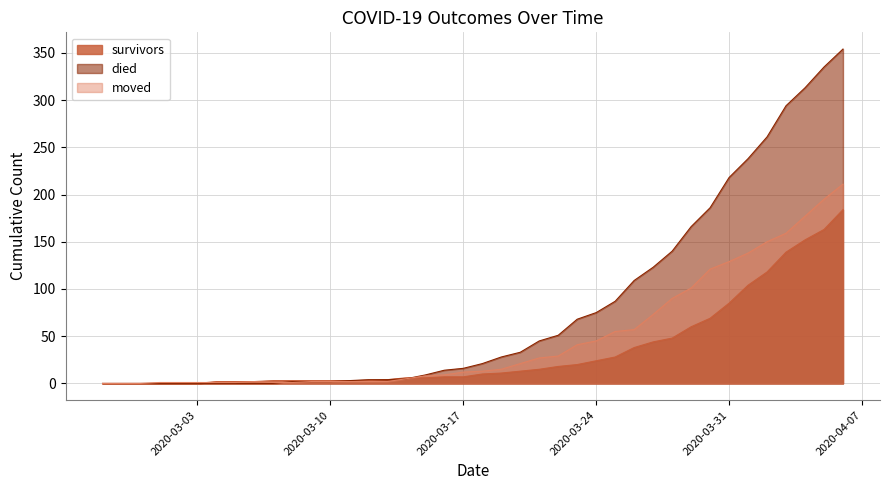

Between 2020-03-02 and 2020-03-05, which series saw the biggest shift?

survivors